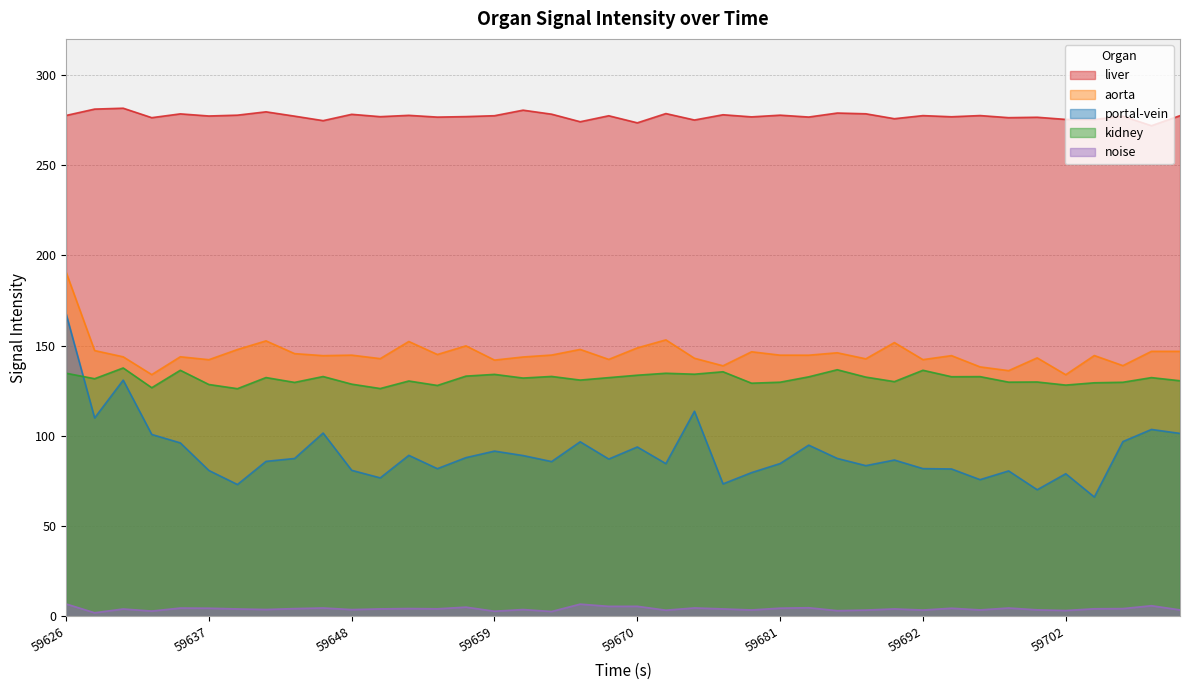

Is it true that kidney equals 207.0 at 16?

False